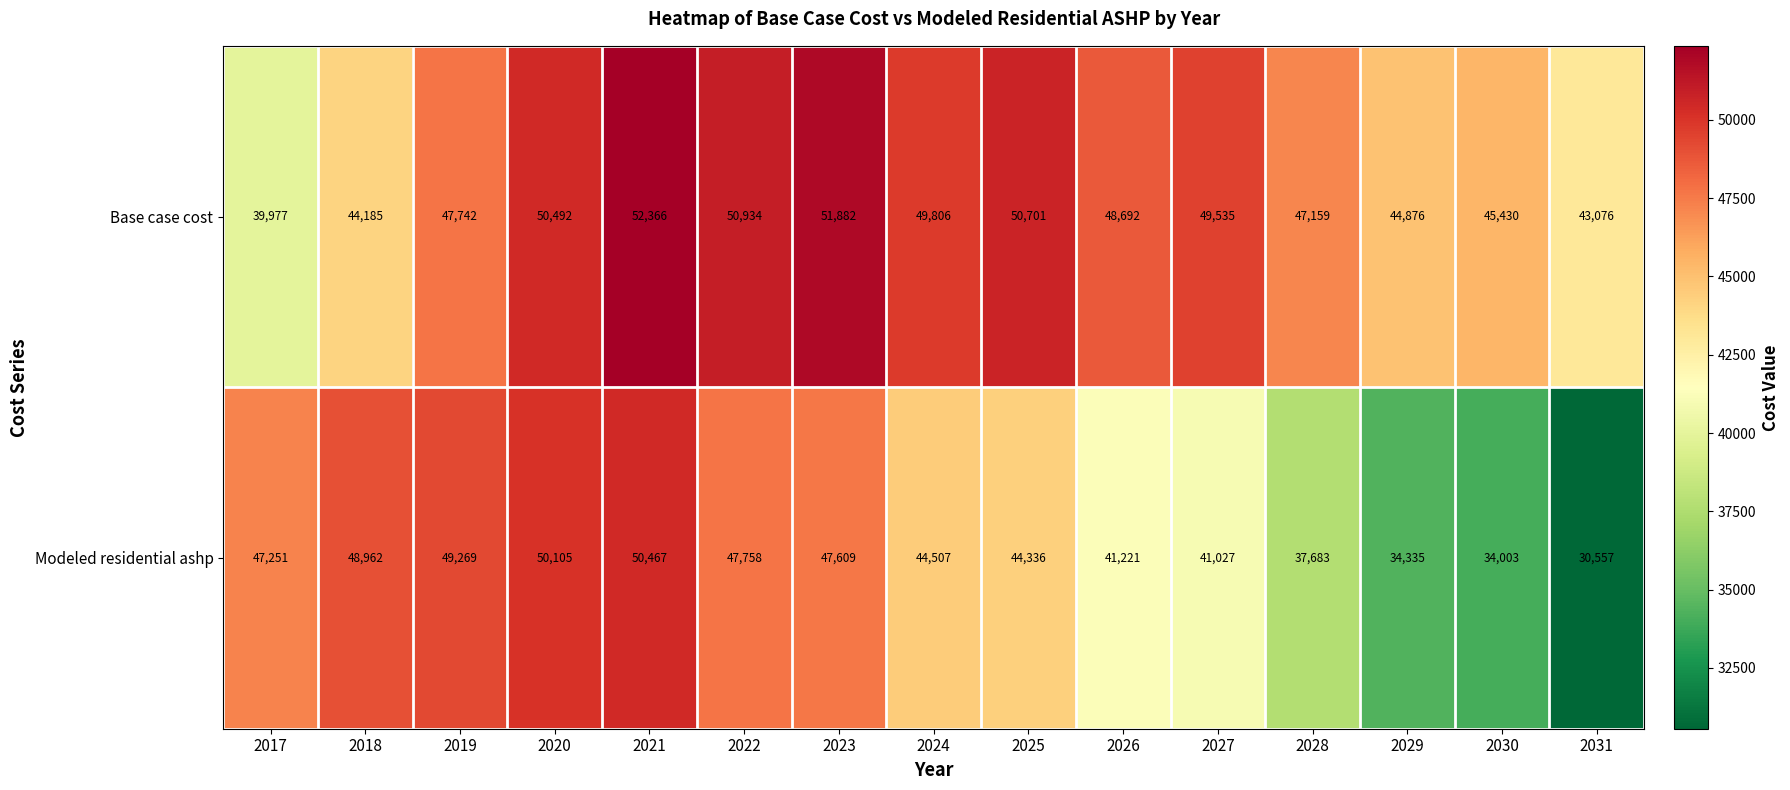

What is the sum of all Base case cost values?

716853